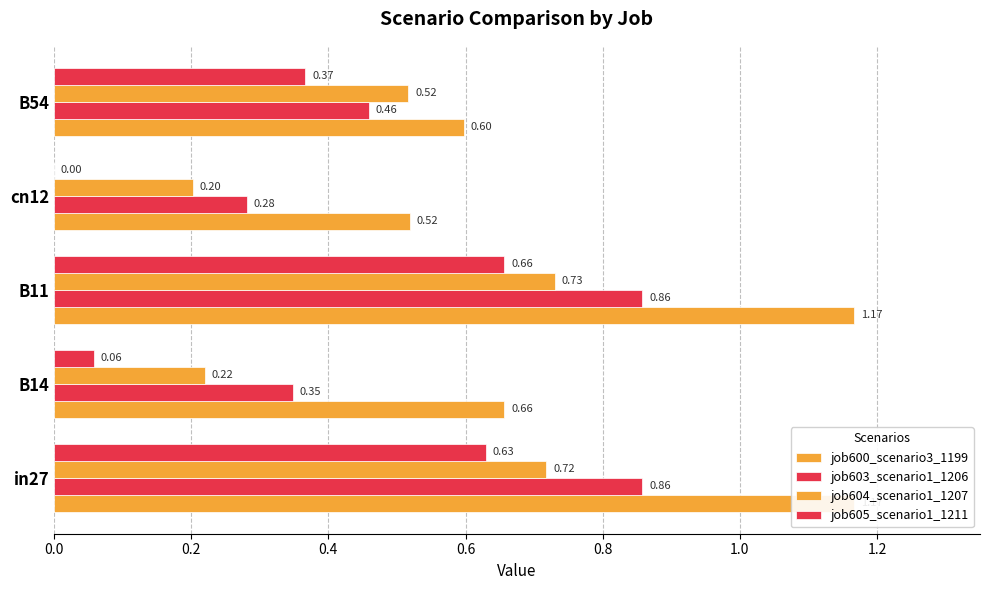

How many distinct data groups are displayed?

4